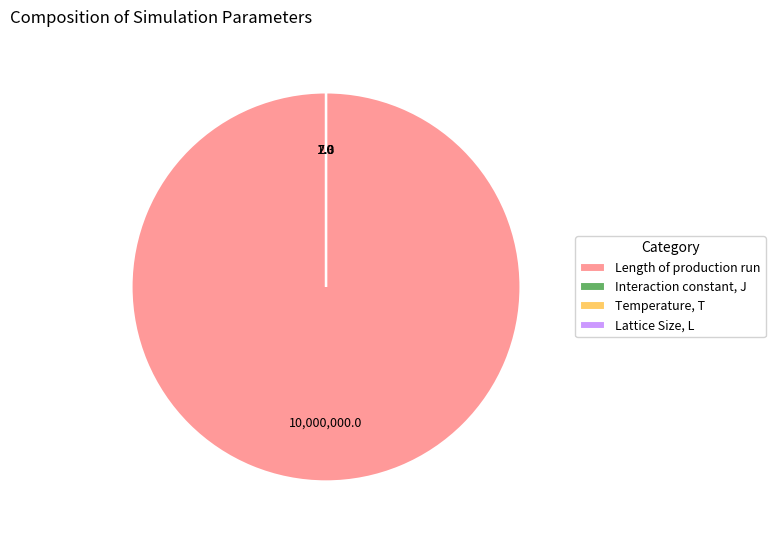

Is there a majority slice in this chart?

Yes